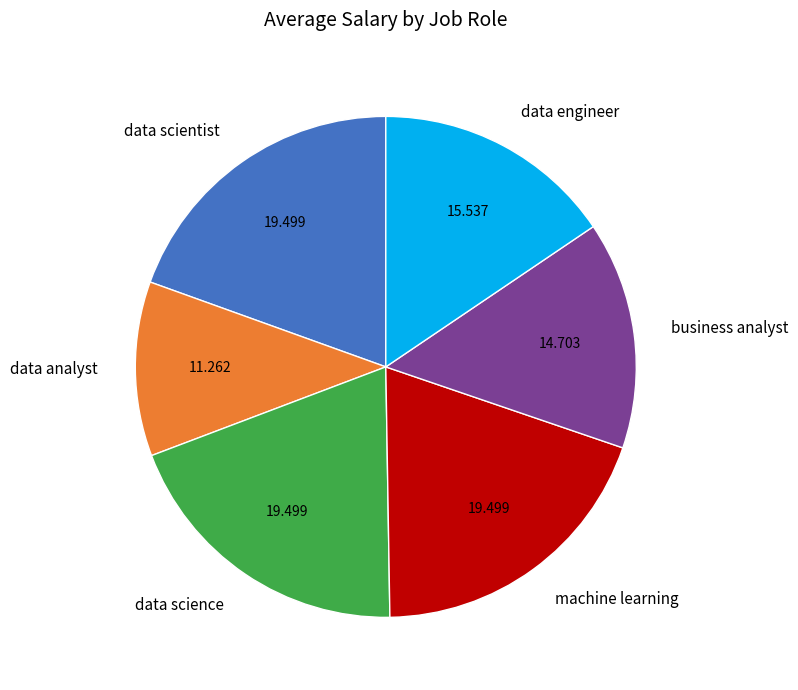

True or false: data science accounts for 19% of the total.

True